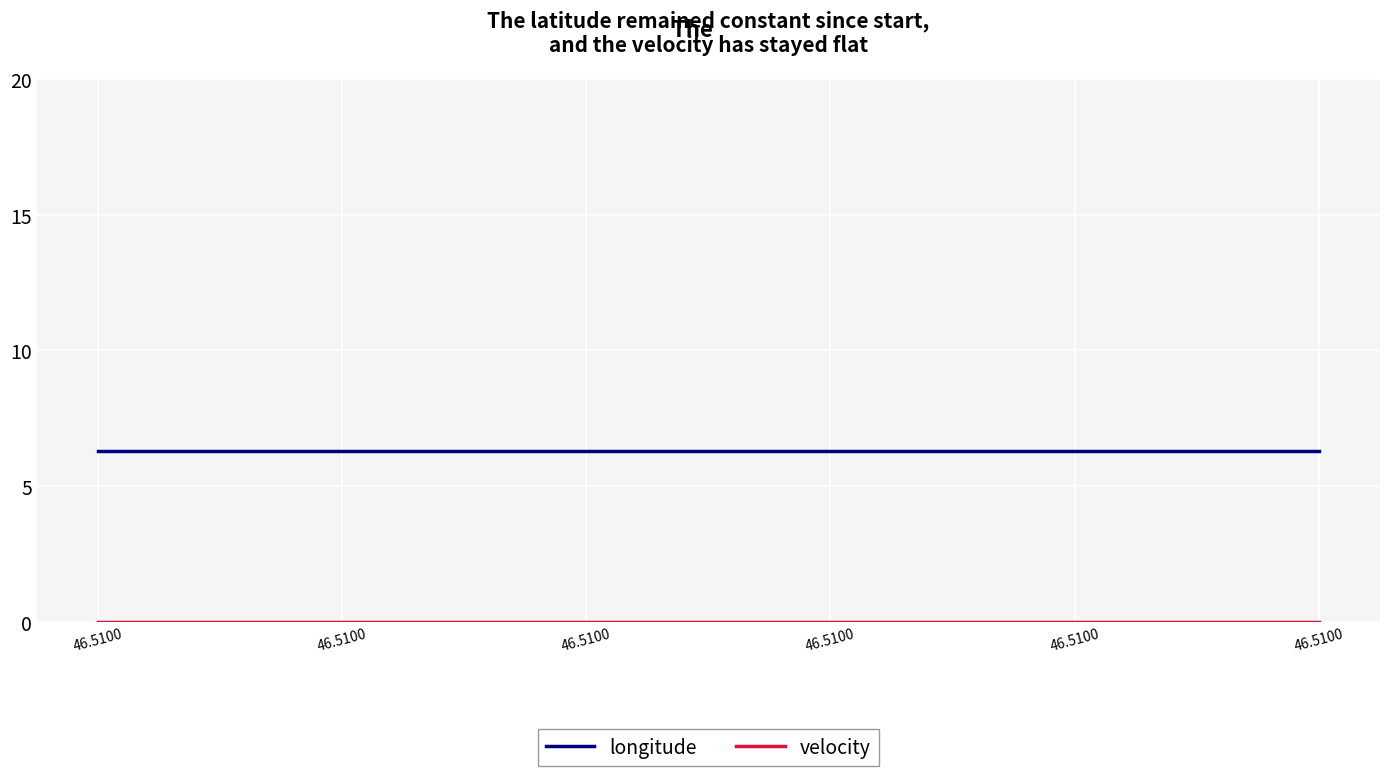

Which series has the largest total across all categories?

longitude